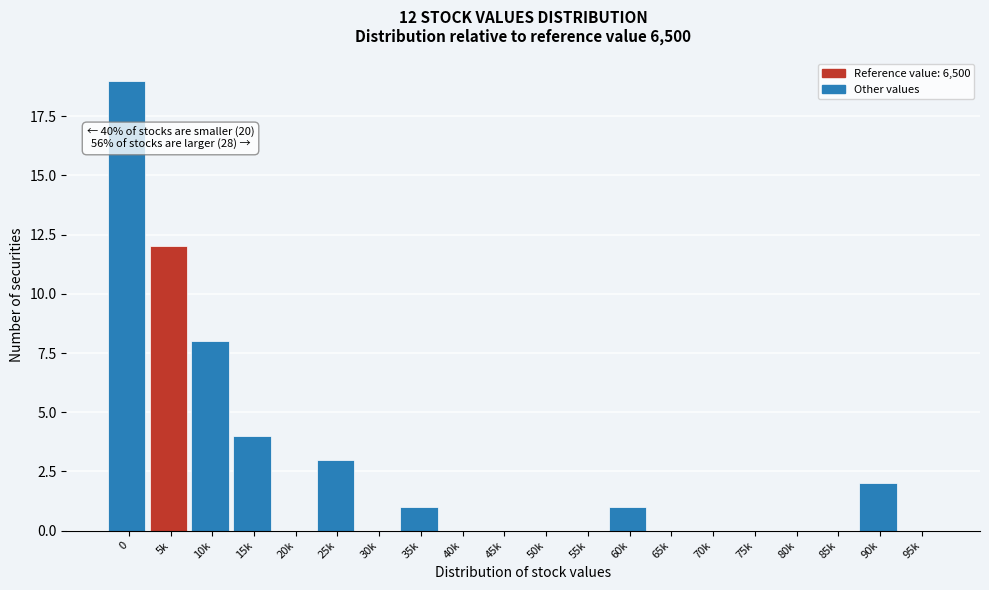

Reading right to left, extract all data points from this chart.

95k=0	90k=2	85k=0	80k=0	75k=0	70k=0	65k=0	60k=1	55k=0	50k=0	45k=0	40k=0	35k=1	30k=0	25k=3	20k=0	15k=4	10k=8	5k=12	0=19